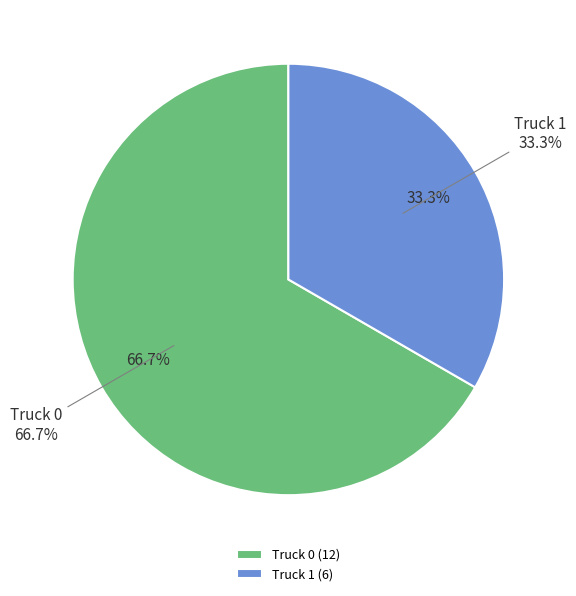

How many segments does this pie chart have?

2